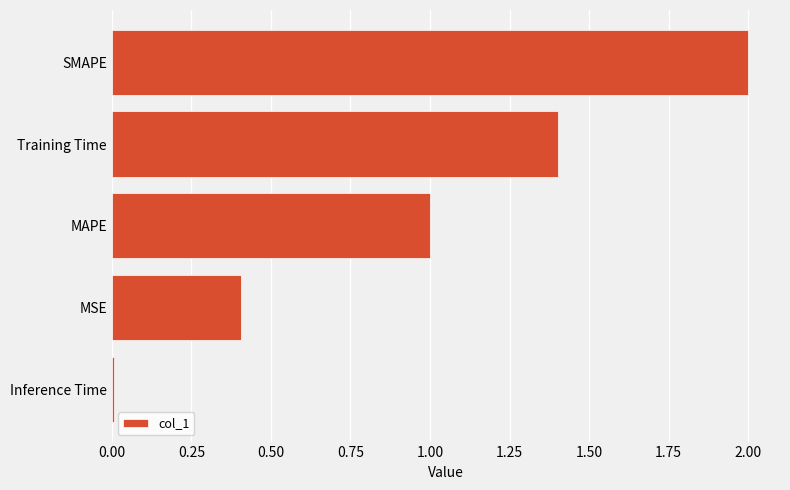

Is it true that the value at Training Time is 2.4?

False